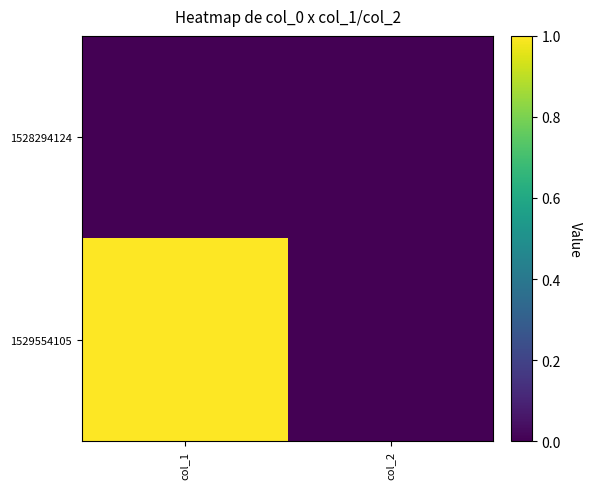

At how many categories does at least one series exceed 0?

1